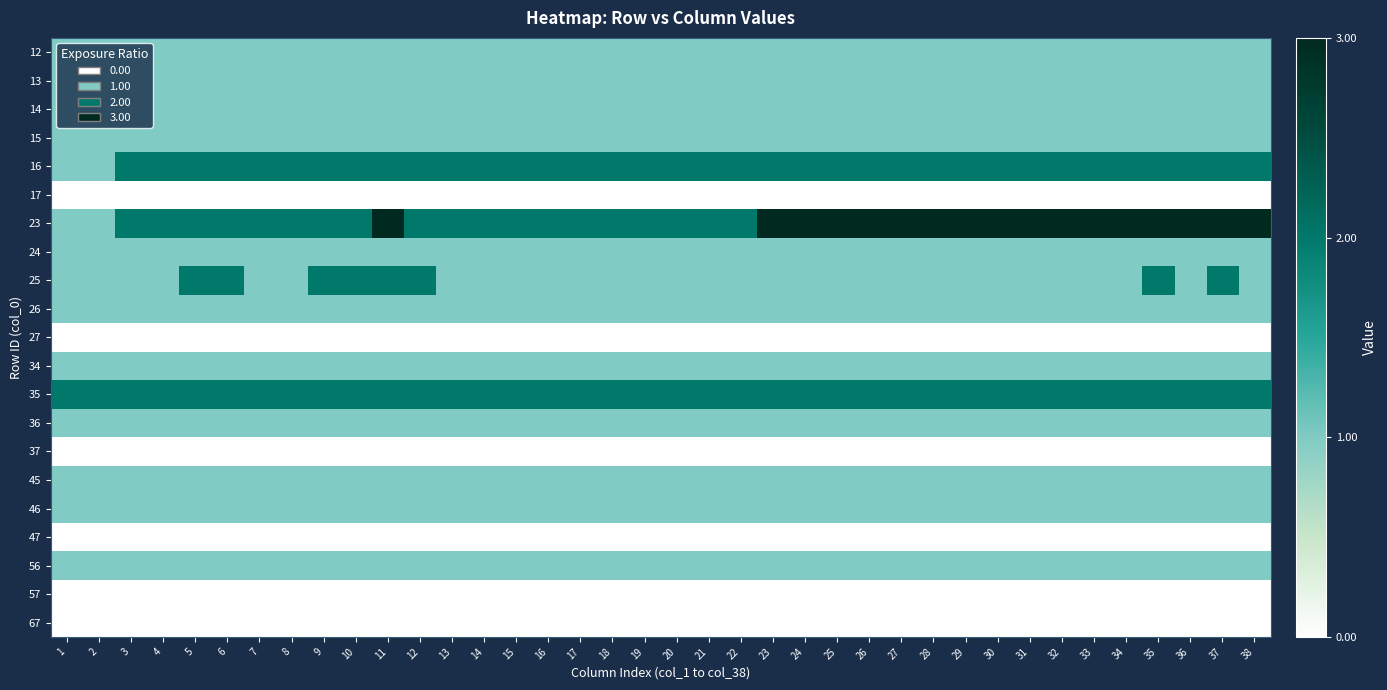

Which has a higher value, 6 or 11?

6